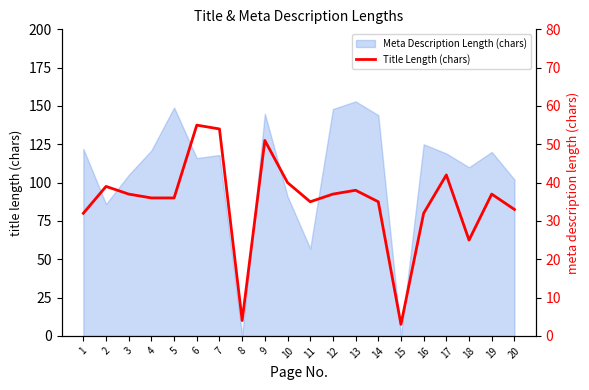

What is the value of the 7th point from the left?

54